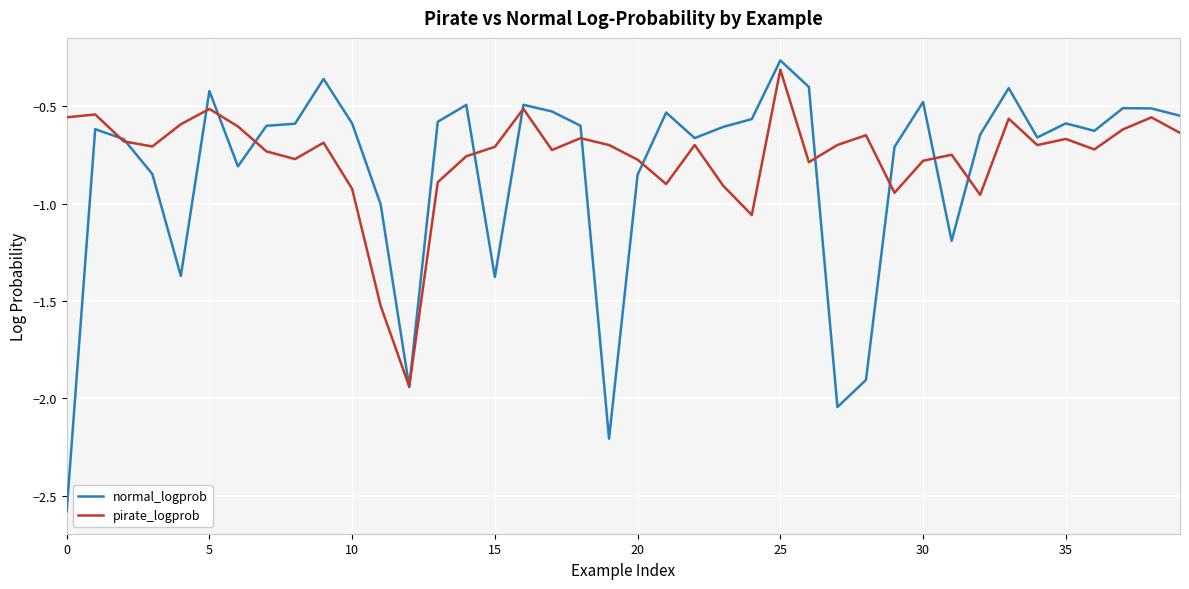

What is the smallest value displayed?

-2.6